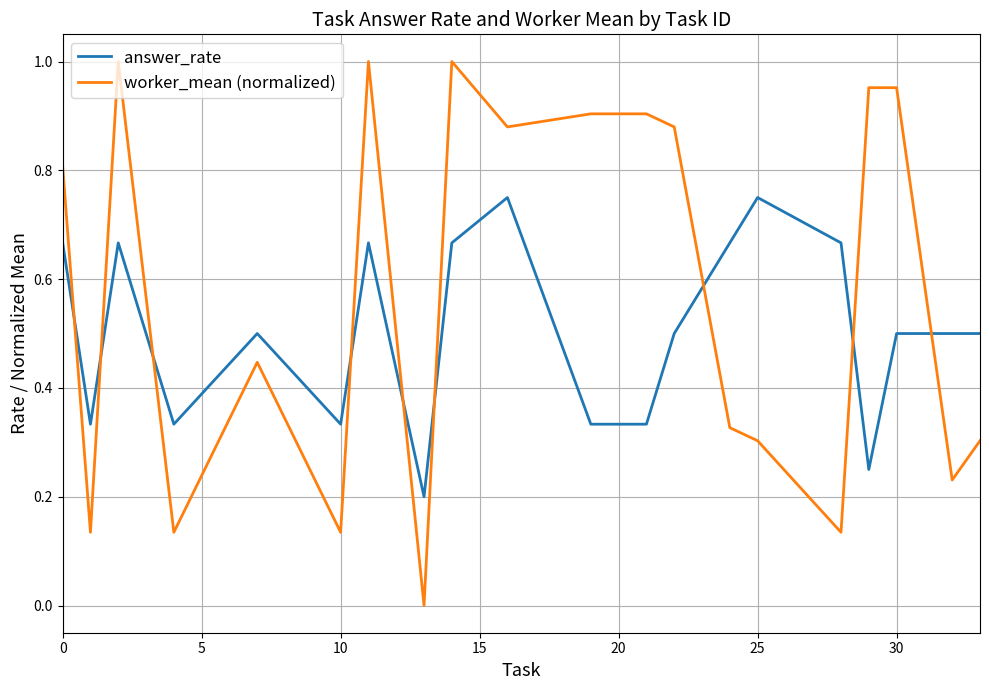

Which series has the largest total across all categories?

worker_mean (normalized)